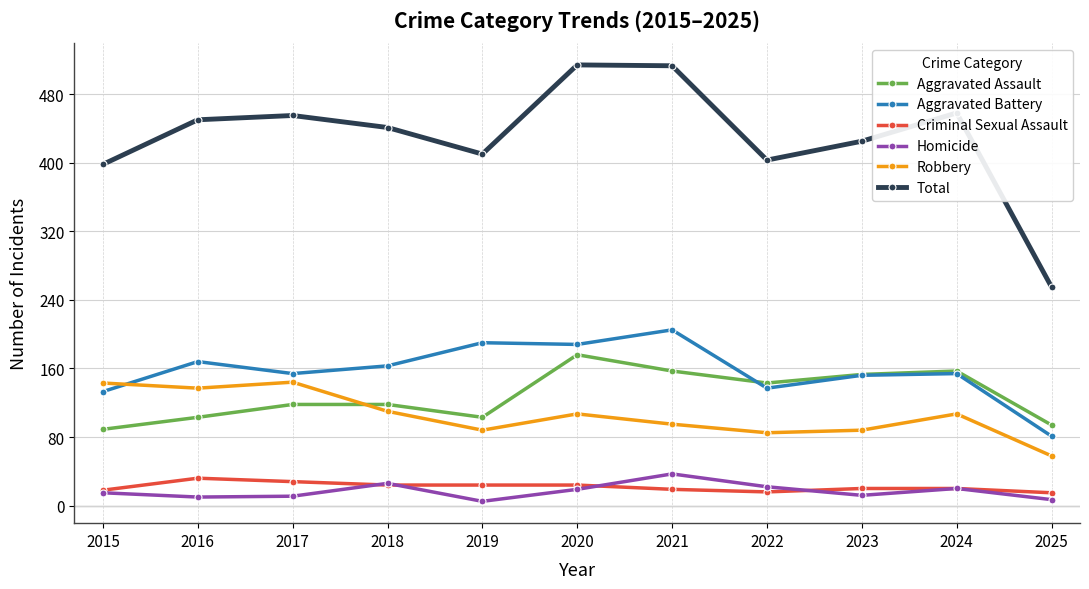

What is the total value across all series at 2020?

1028